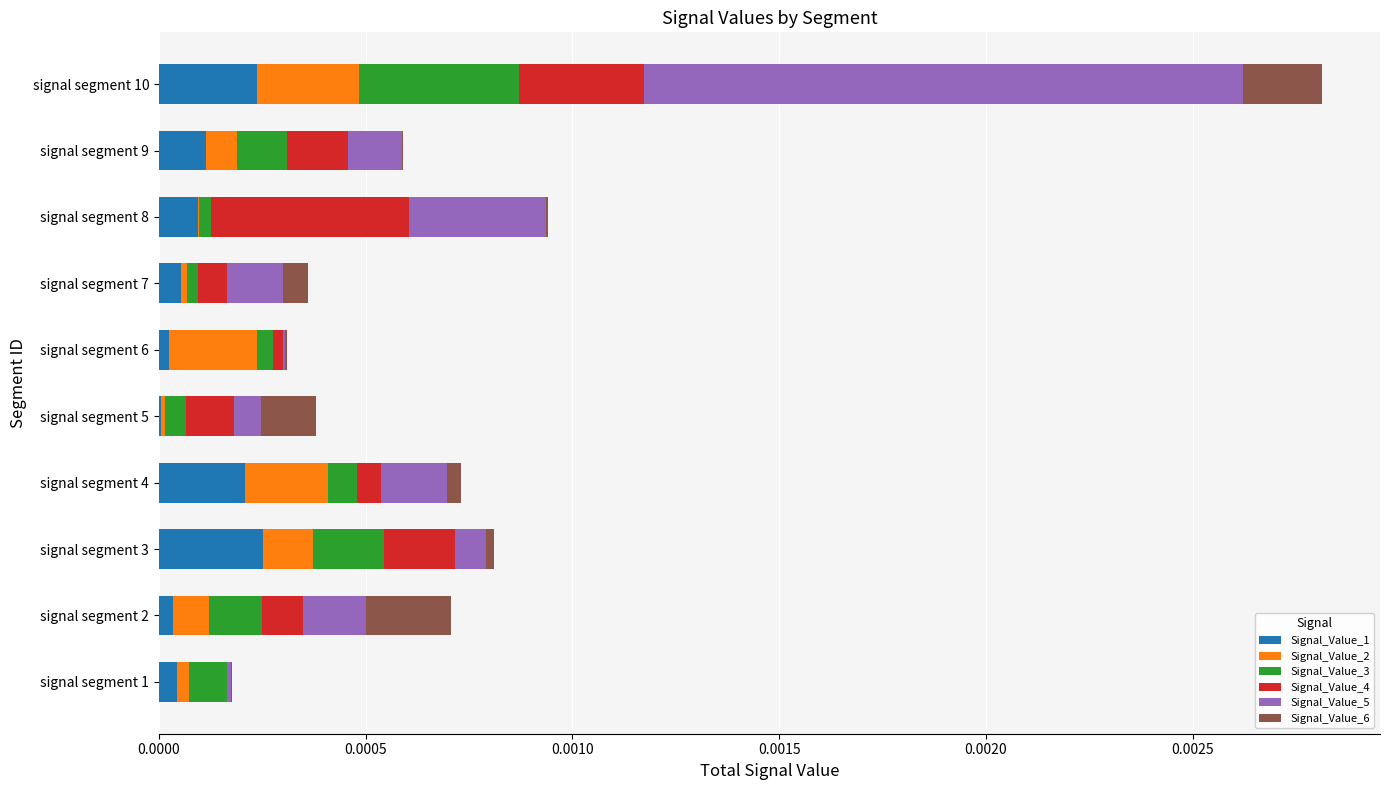

What are all the series names shown in the legend?

Signal_Value_1, Signal_Value_2, Signal_Value_3, Signal_Value_4, Signal_Value_5, Signal_Value_6